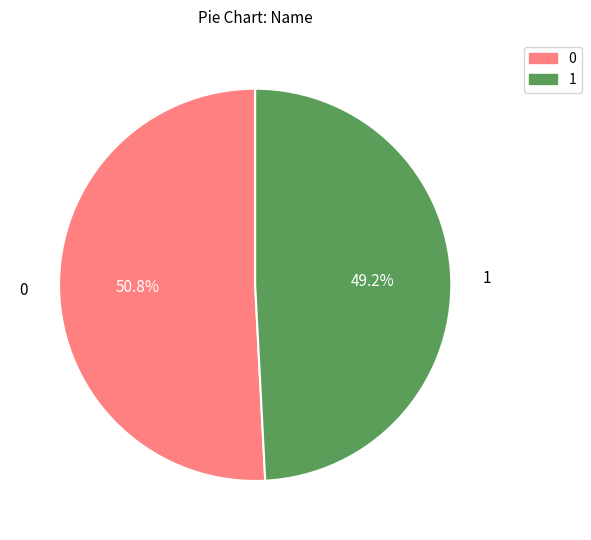

How many slices are in this pie chart?

2